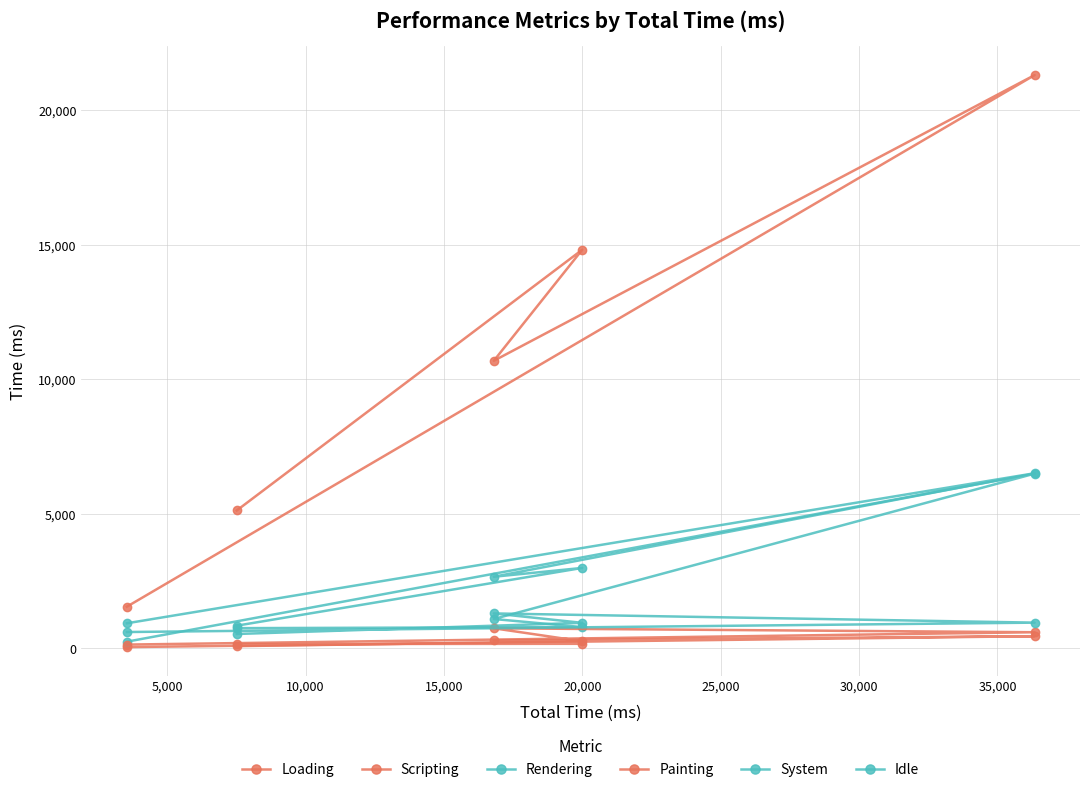

Reading right to left, list all the values displayed in this chart.

Loading: 50	455	298	172	162
Scripting: 1552	21314	10693	14822	5129
Rendering: 251	6498	1094	793	754
Painting: 143	602	749	266	85
System: 935	6513	2665	2993	846
Idle: 610	959	1301	951	537